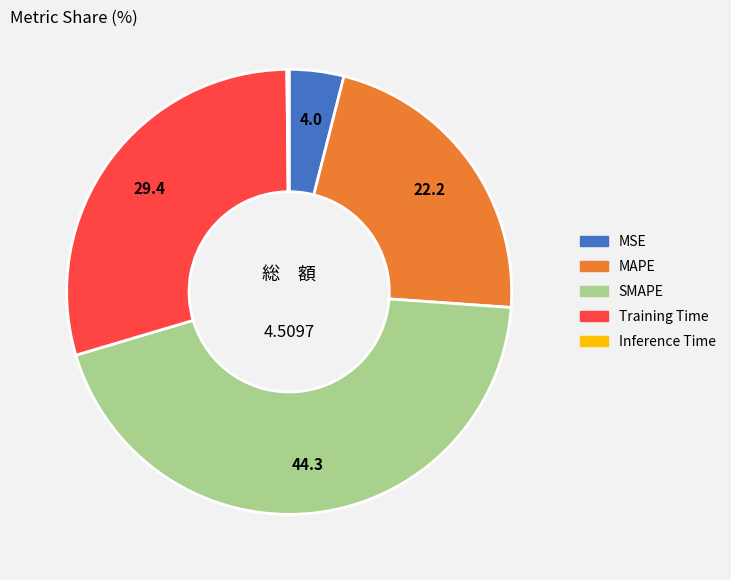

Does any single category account for the majority?

No